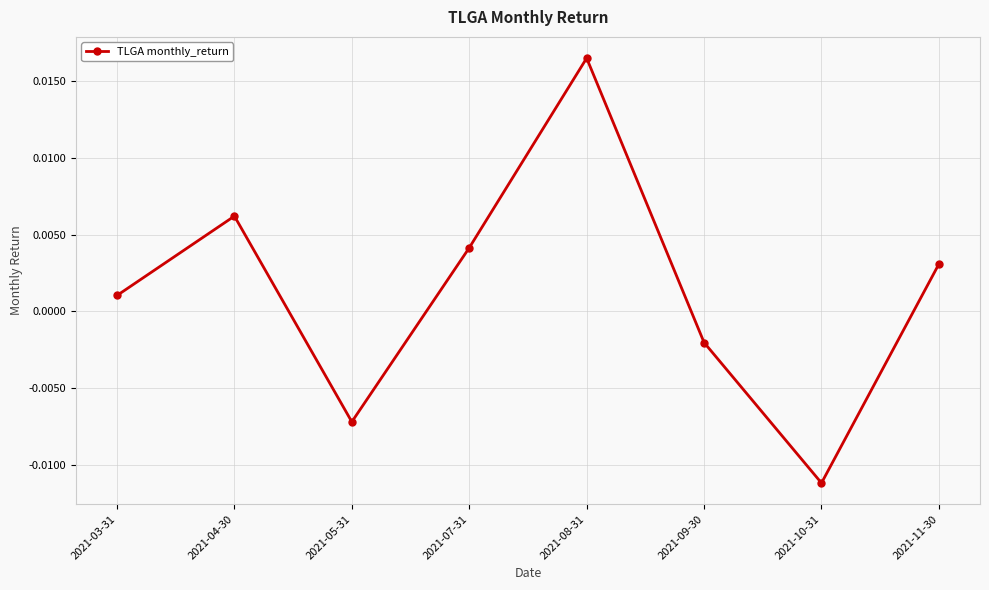

Count the number of values greater than 0.

5